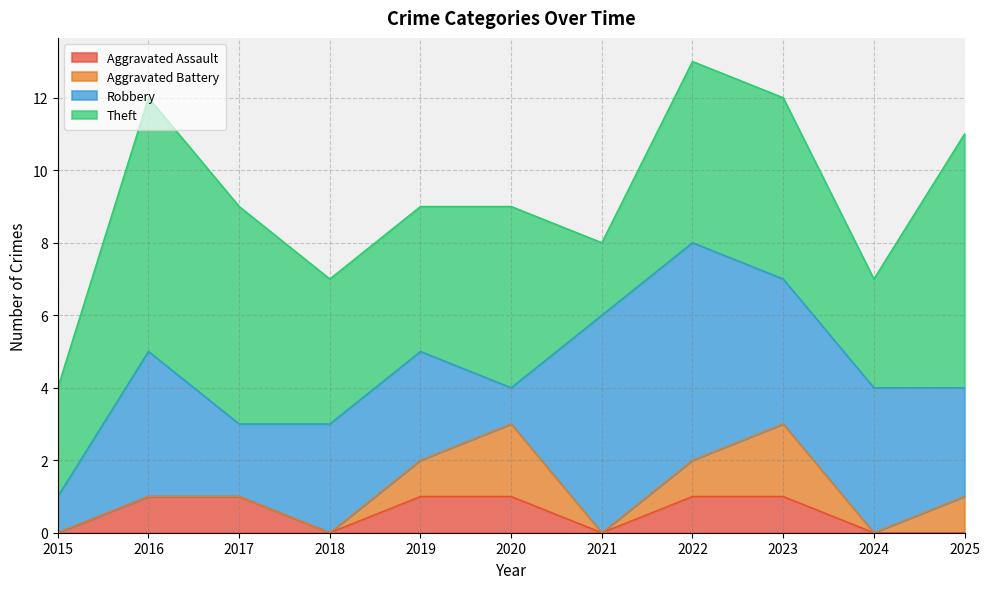

True or false: Robbery has a value of 2 at 2020.

False